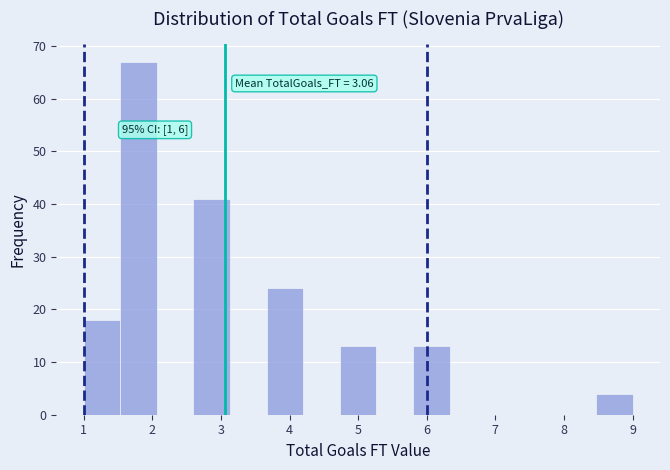

Which range on the x-axis has the tallest bar?

1.5 to 2.1